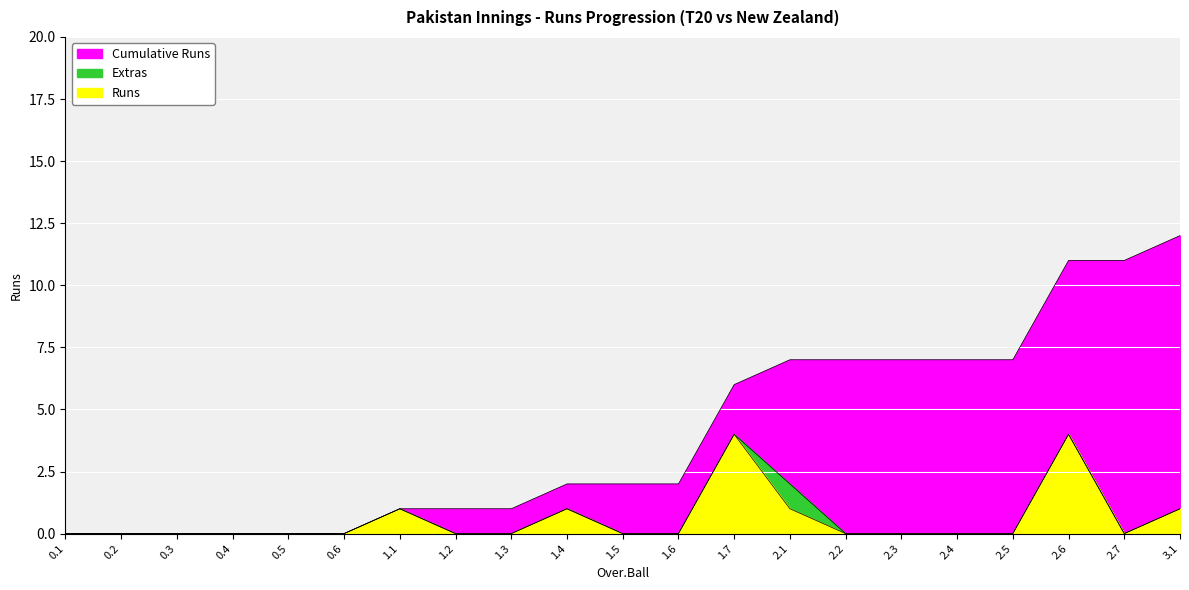

True or false: Cumulative Runs and Runs intersect in this chart.

False